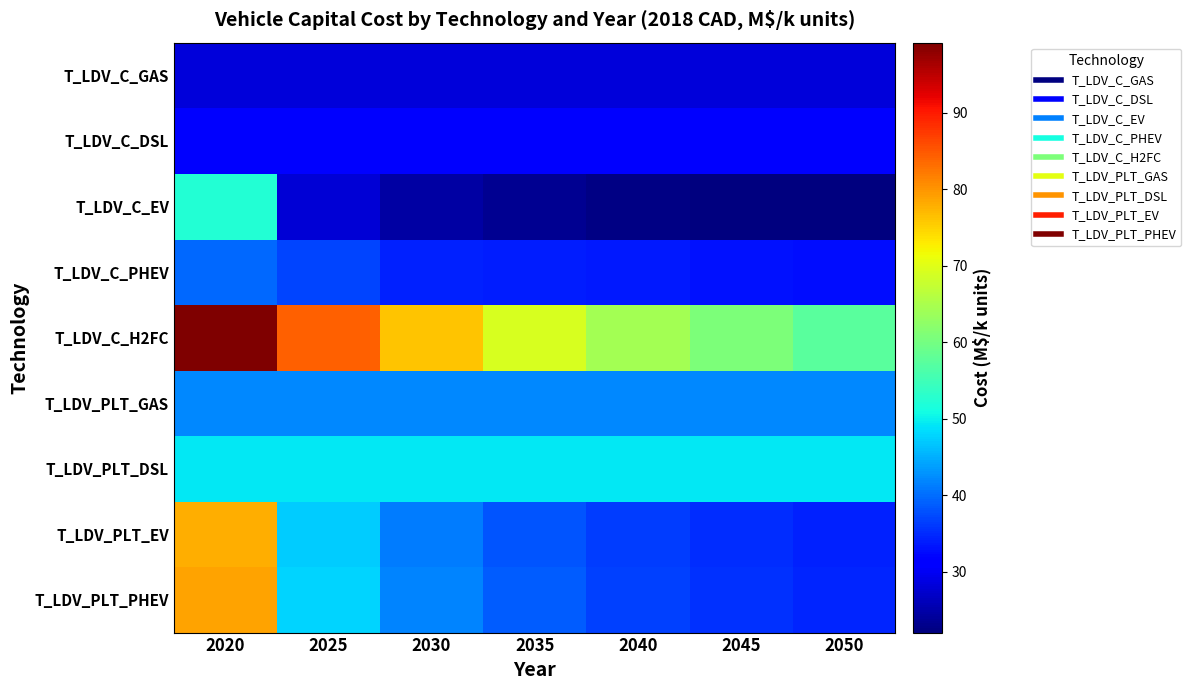

Reading left to right, extract all data points from this chart.

T_LDV_C_GAS: 2020=28.3	2025=28.3	2030=28.3	2035=28.3	2040=28.3	2045=28.3	2050=28.3
T_LDV_C_DSL: 2020=31.9	2025=31.9	2030=31.9	2035=31.9	2040=31.9	2045=31.9	2050=31.9
T_LDV_C_EV: 2020=52.4	2025=28.0	2030=24.6	2035=23.3	2040=22.6	2045=22.2	2050=22.0
T_LDV_C_PHEV: 2020=39.7	2025=37.0	2030=34.3	2035=34.0	2040=33.7	2045=33.2	2050=32.6
T_LDV_C_H2FC: 2020=99.2	2025=84.1	2030=76.1	2035=69.2	2040=64.5	2045=60.8	2050=57.3
T_LDV_PLT_GAS: 2020=42.2	2025=42.2	2030=42.2	2035=42.2	2040=42.2	2045=42.2	2050=42.2
T_LDV_PLT_DSL: 2020=49.2	2025=49.2	2030=49.2	2035=49.2	2040=49.2	2045=49.2	2050=49.2
T_LDV_PLT_EV: 2020=77.9	2025=47.2	2030=41.1	2035=38.2	2040=36.3	2045=35.1	2050=34.1
T_LDV_PLT_PHEV: 2020=78.9	2025=47.8	2030=41.6	2035=38.6	2040=36.8	2045=35.5	2050=34.5